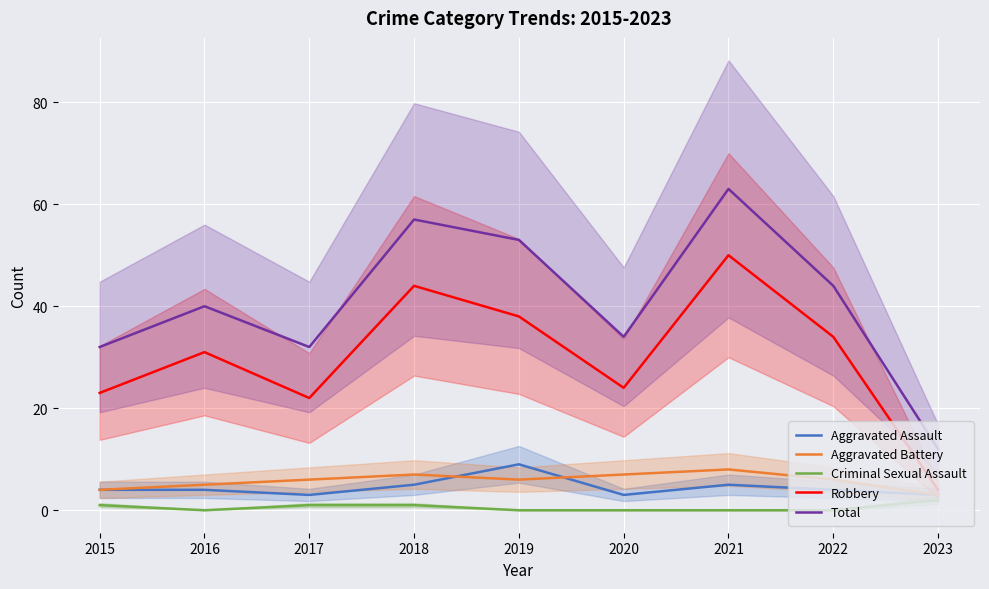

Is it true that Robbery equals 22 at 2017?

True